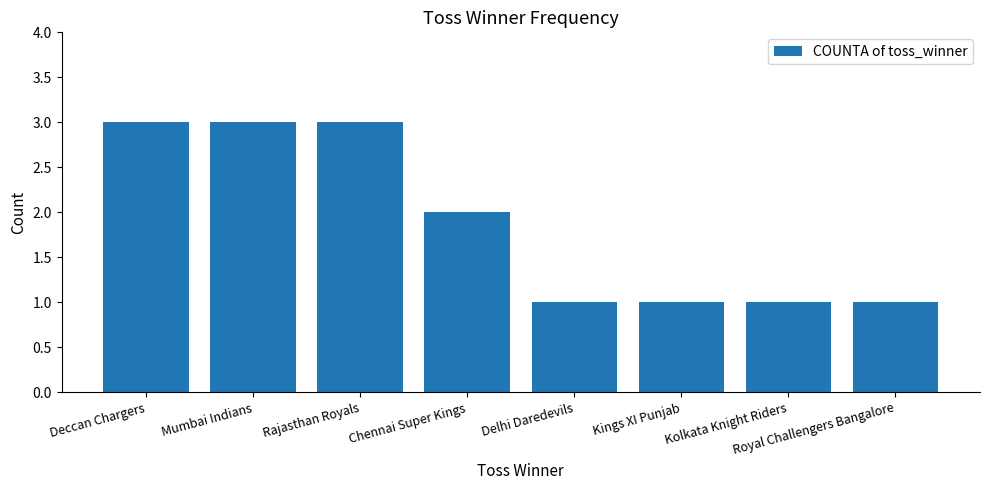

At which label does the data first exceed 2?

Deccan Chargers